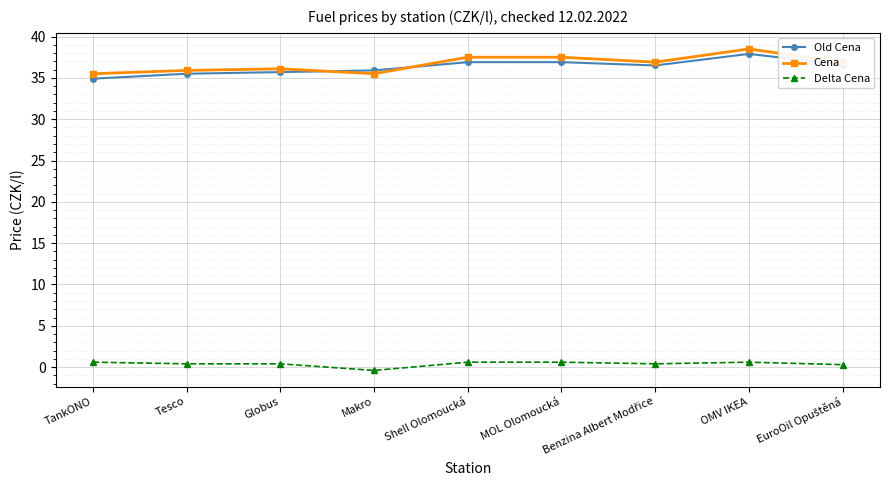

What is the difference between the maximum and second lowest values in the Old Cena series?

2.4